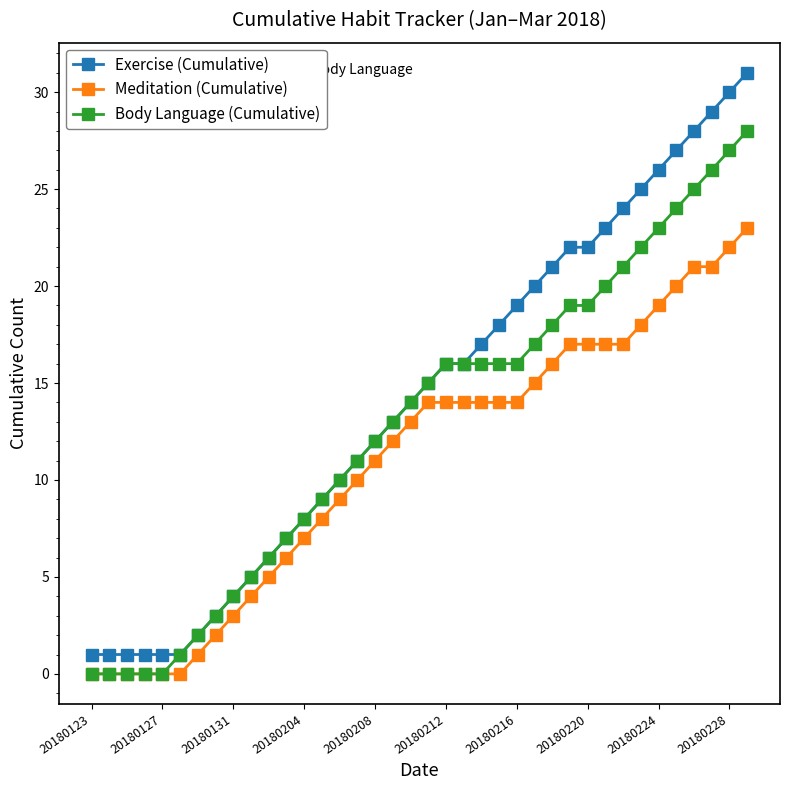

Reading left to right, extract all data points from this chart.

Exercise (Cumulative): 1	1	1	1	1	1	2	3	4	5	6	7	8	9	10	11	12	13	14	15	16	16	17	18	19	20	21	22	22	23	24	25	26	27	28	29	30	31
Meditation (Cumulative): 0	0	0	0	0	0	1	2	3	4	5	6	7	8	9	10	11	12	13	14	14	14	14	14	14	15	16	17	17	17	17	18	19	20	21	21	22	23
Body Language (Cumulative): 0	0	0	0	0	1	2	3	4	5	6	7	8	9	10	11	12	13	14	15	16	16	16	16	16	17	18	19	19	20	21	22	23	24	25	26	27	28